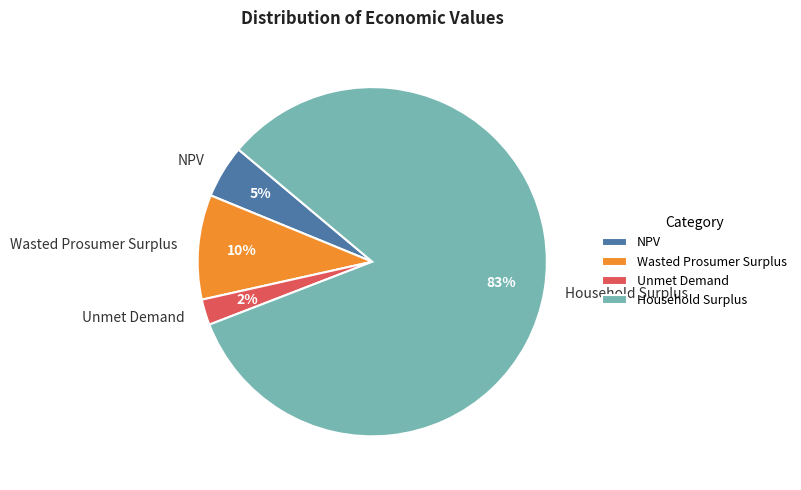

To the nearest percent, what portion does Unmet Demand represent?

2%